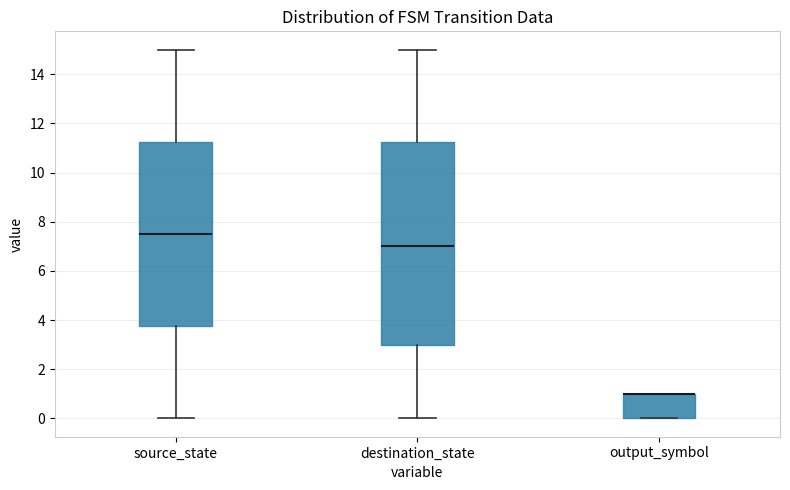

Reading left to right, transcribe this box plot: for each box, give where its median line is, the range the box spans, and where its two whiskers end, as read against the y-axis. The values are not printed on the chart, so give them approximately, as read against the axis.

source_state: median 7.6, box 3.8 to 11.2, whiskers 0.0 to 15.0
destination_state: median 7.0, box 3.0 to 11.2, whiskers 0.0 to 15.0
output_symbol: median 1.0 (drawn on the box's upper edge), box 0.0 to 1.0, whiskers 0.0 to 1.0